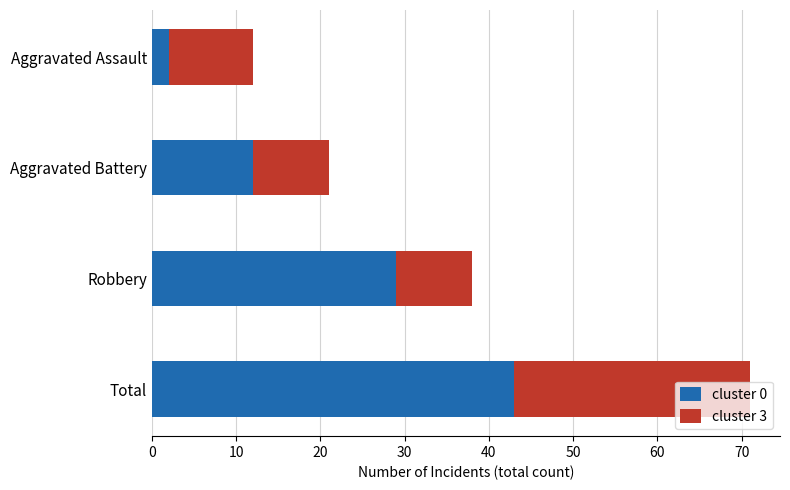

What is the average value of the cluster 0 series?

22